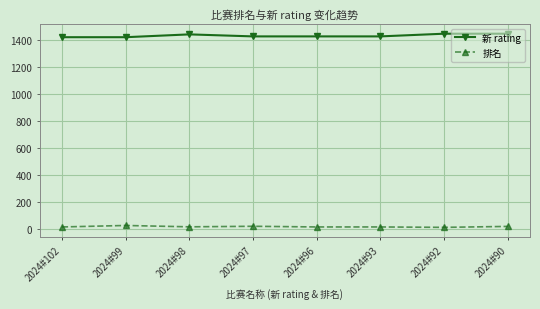

List the series in order of their peak value, highest first.

新 rating, 排名